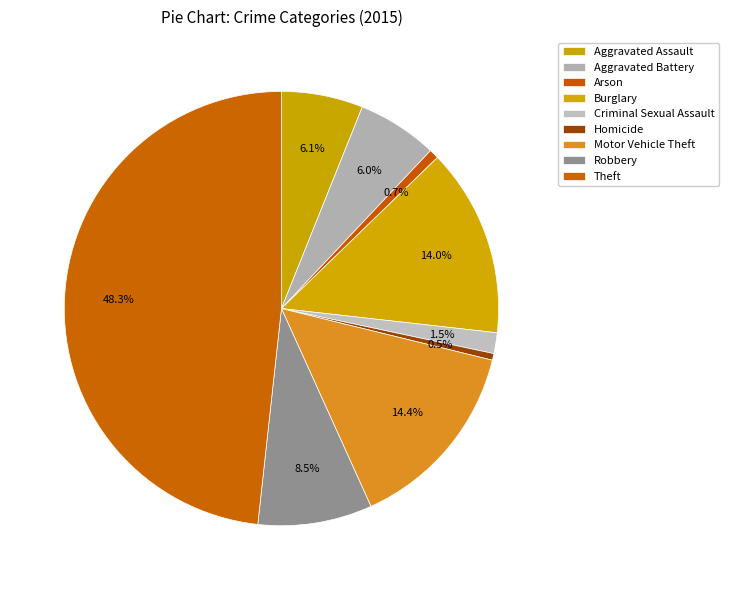

What portion of the pie excludes Burglary?

86.0%